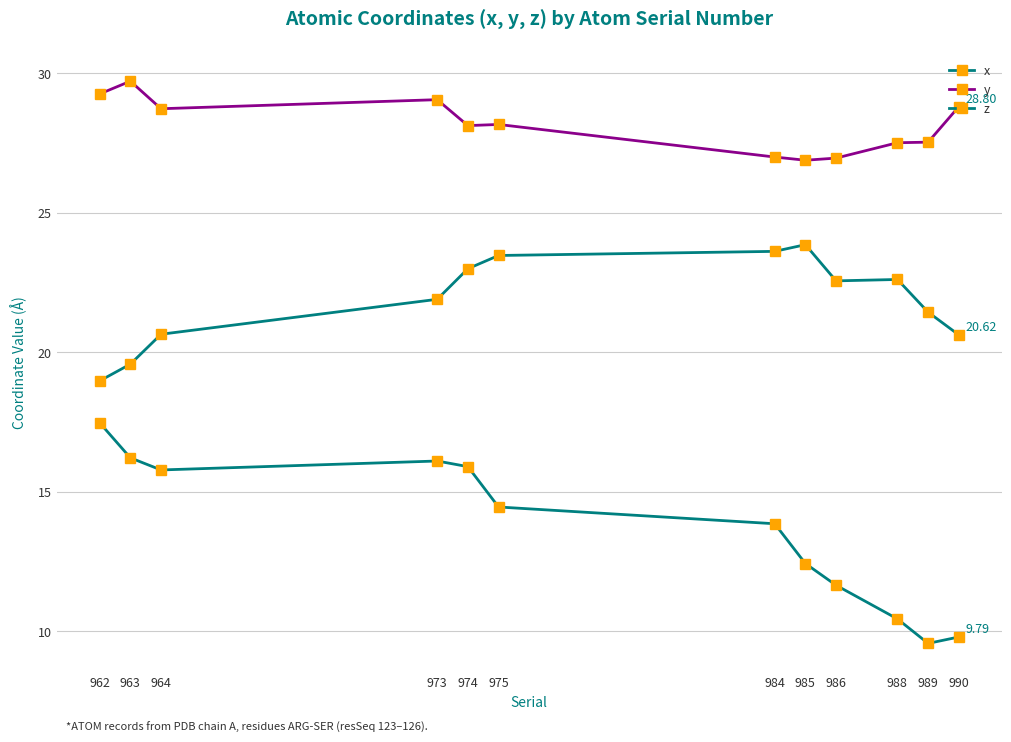

What is the approximate value of y at 962?

29.3